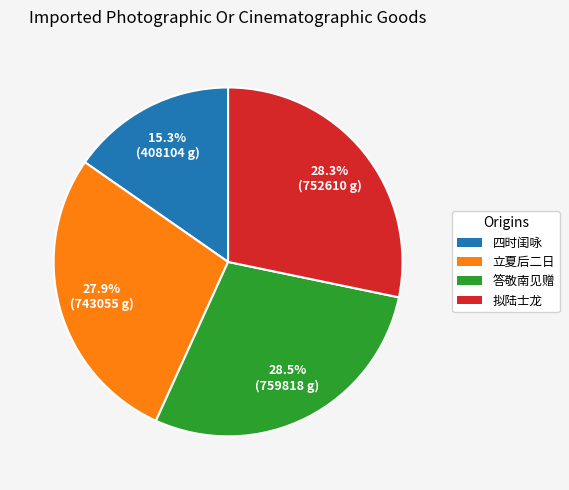

What portion of the pie excludes 答敬南见赠?

71.5%